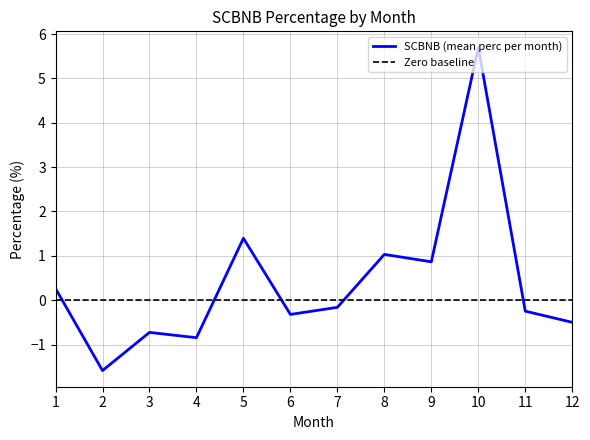

Where is the first local minimum?

2